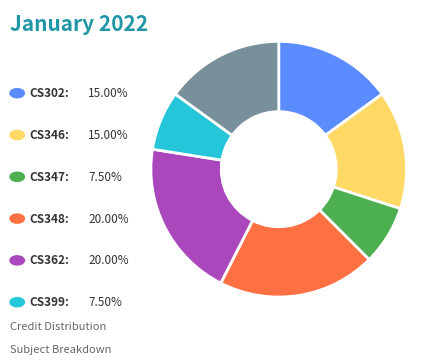

Is there any slice that represents more than half of the pie?

No